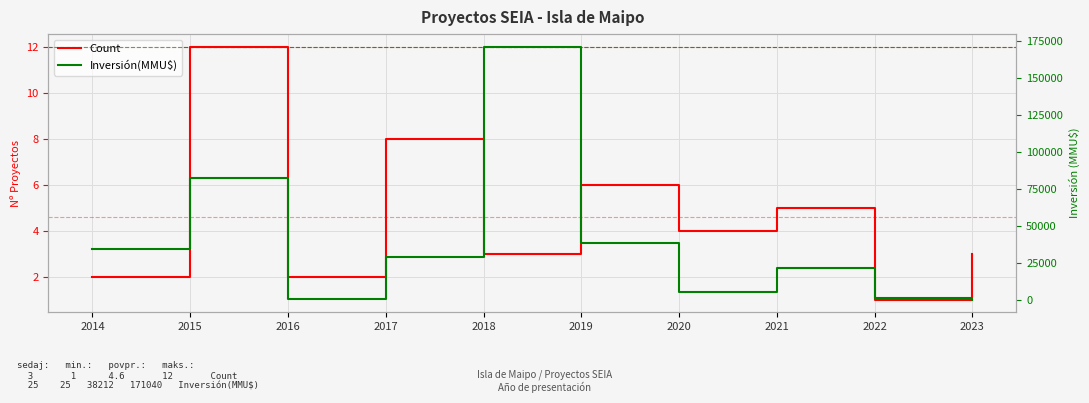

What is the value of the Inversión(MMU$) point at the 10th from the left?

25